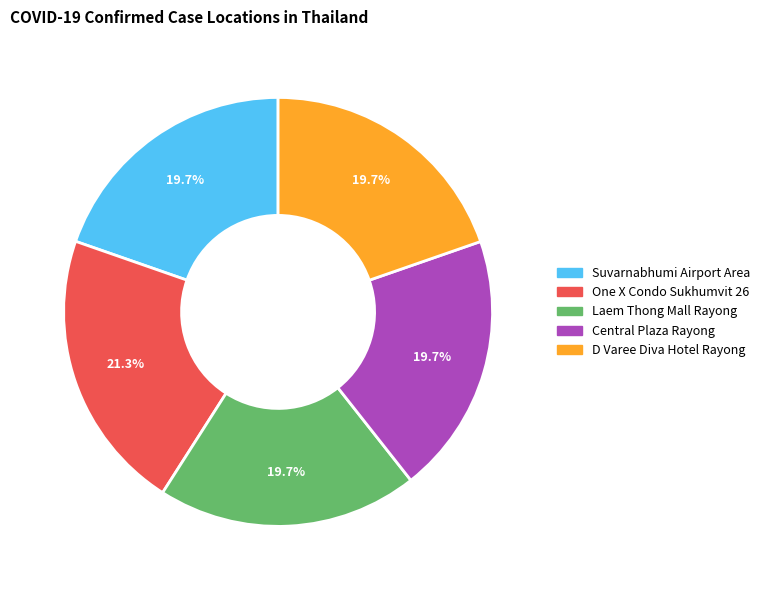

Count the number of slices in the pie.

5